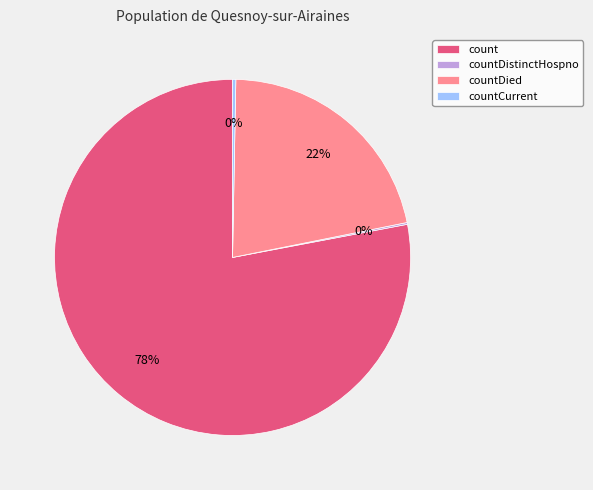

What is the largest slice in the pie chart?

count